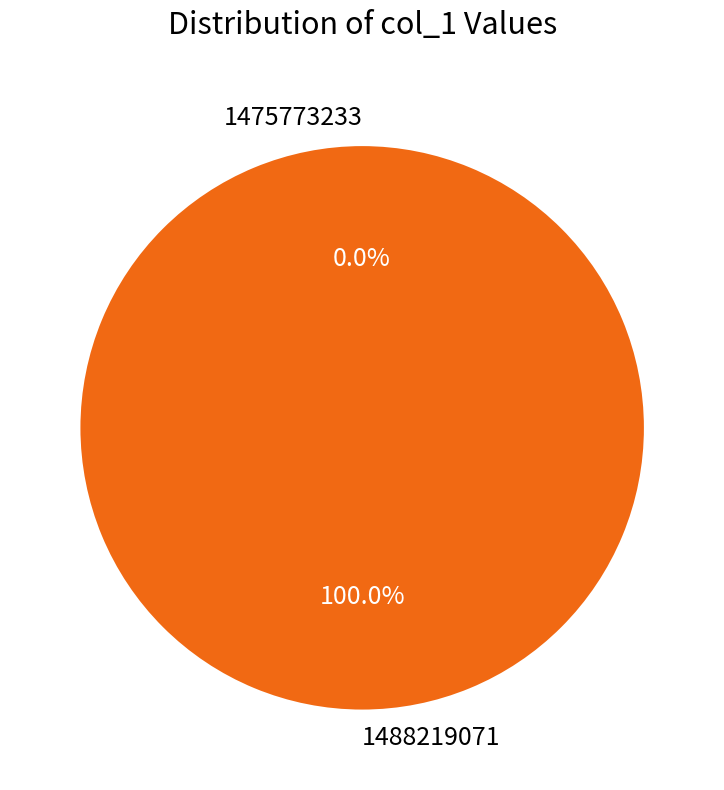

How many slices are in this pie chart?

2